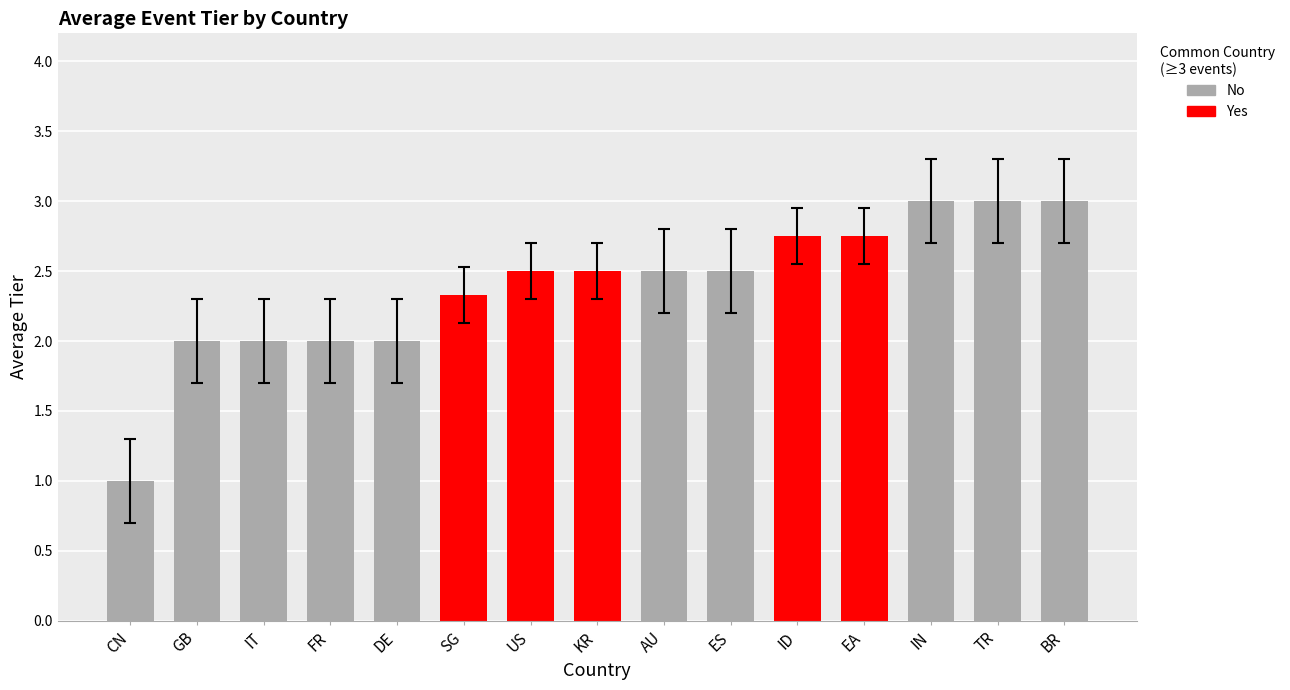

What is the value of the 2nd bar from the left?

2.0